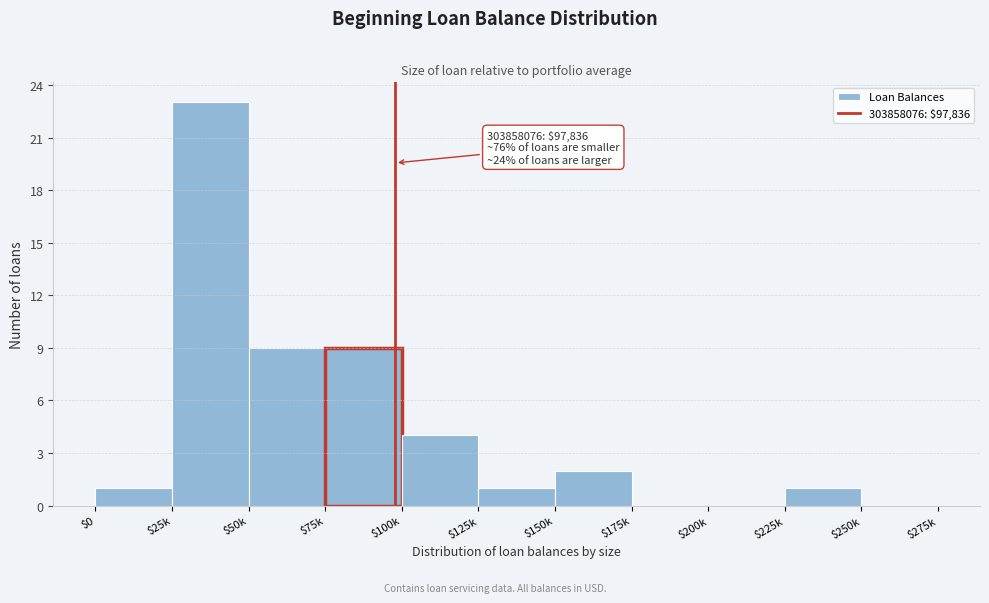

Is it true that the value at $50k is 9?

True